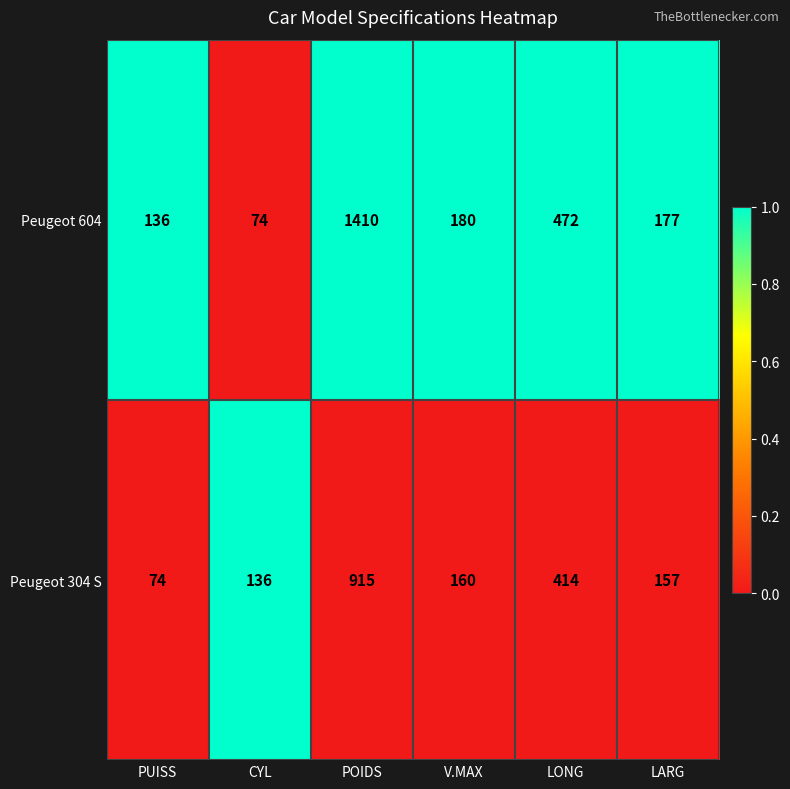

Is it true that Peugeot 304 S equals 157 at LARG?

True